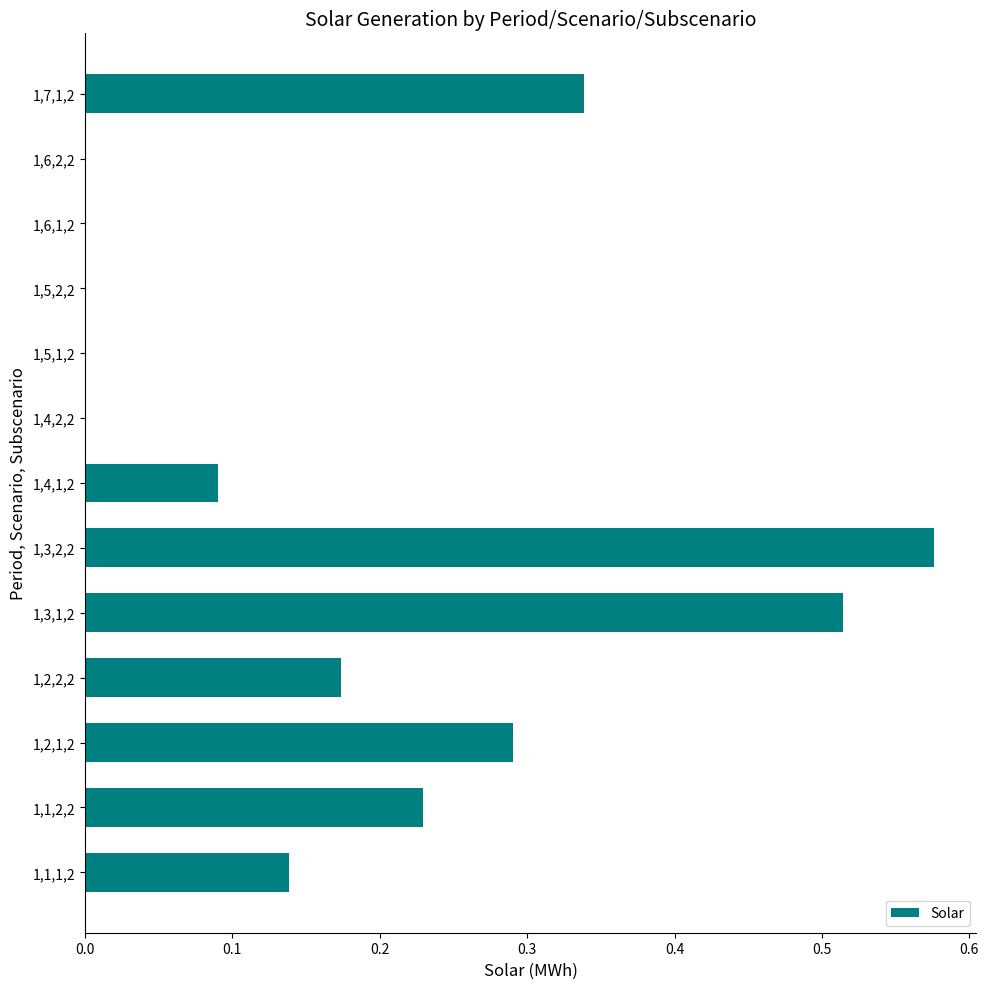

What is the sum of all values?

2.4